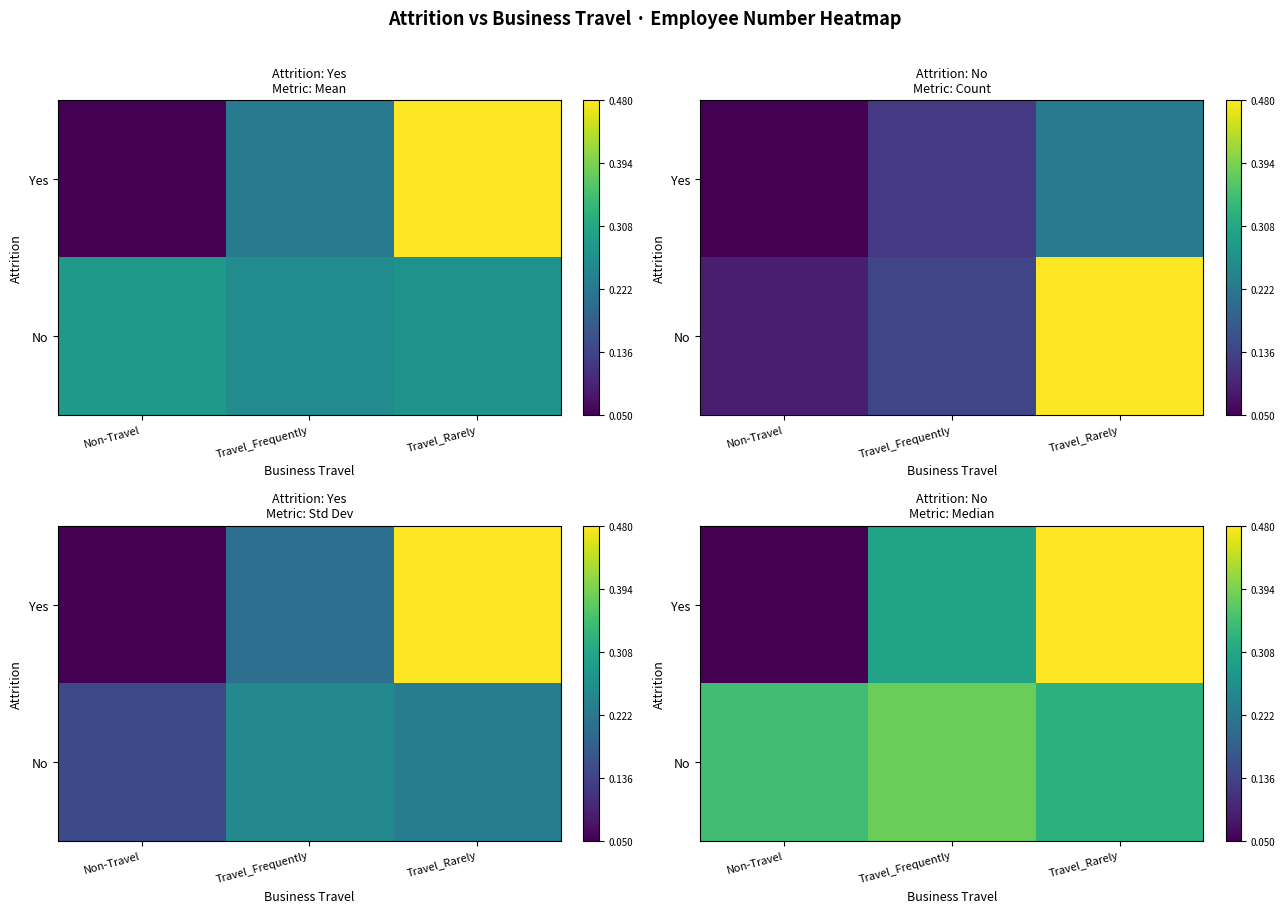

What is the difference between the Yes values at Travel_Rarely and Non-Travel?

0.4